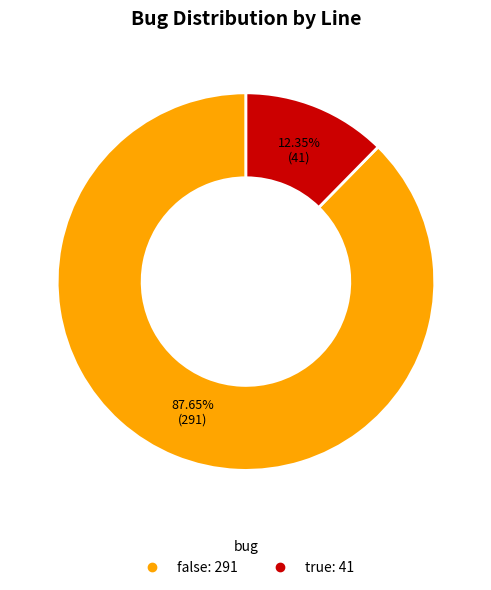

Does any single category account for the majority?

Yes